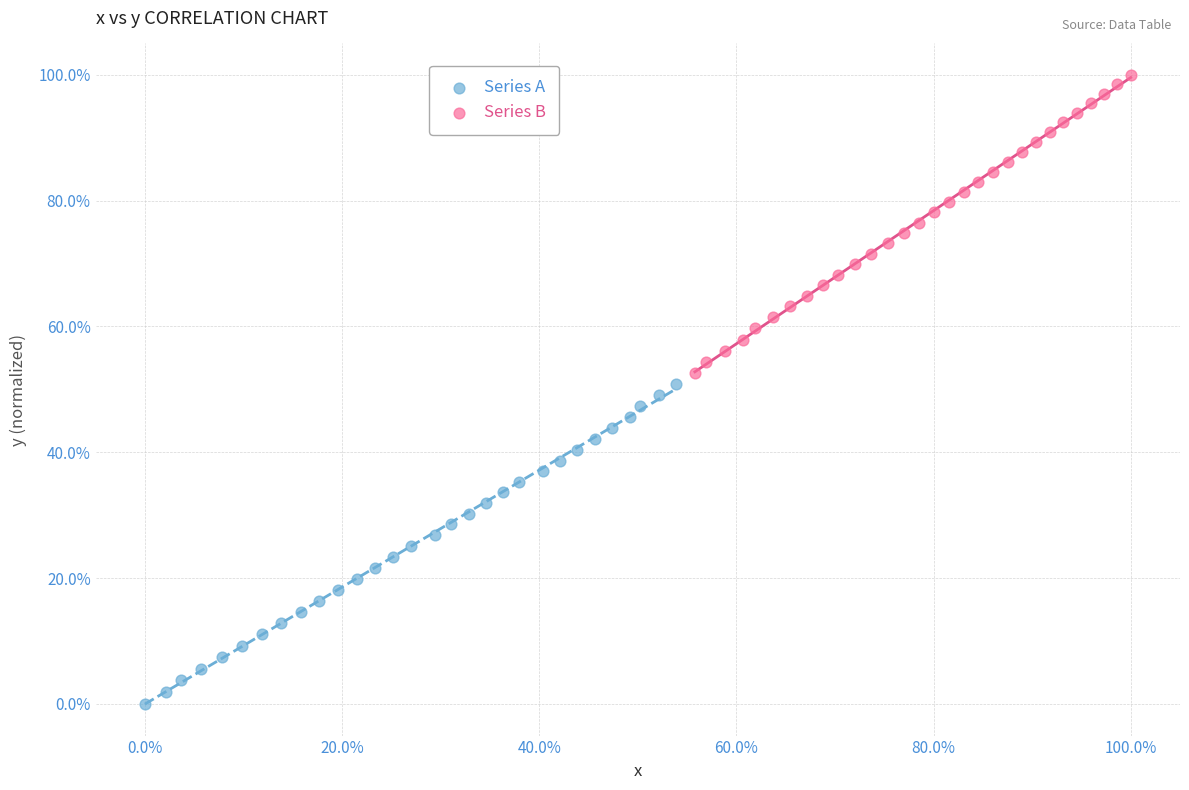

What are all the series names shown in the legend?

Series A, Series B